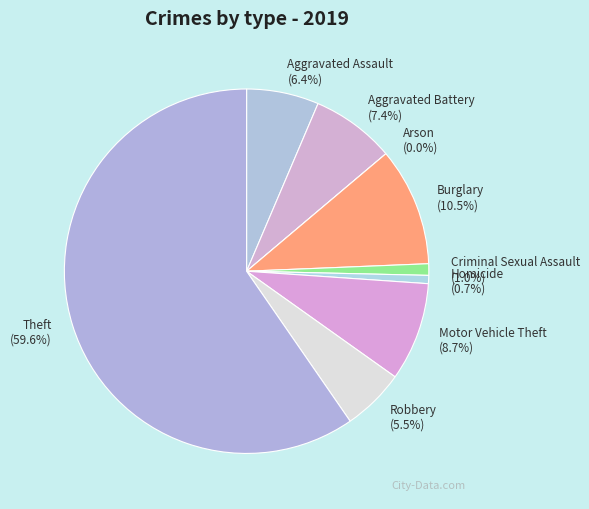

Which category has the smallest portion of the pie?

Arson